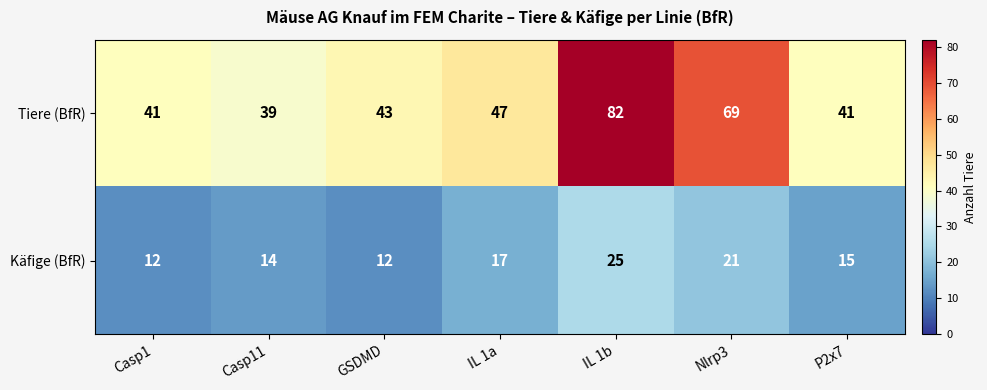

What is the difference between the highest and lowest values at Nlrp3?

48